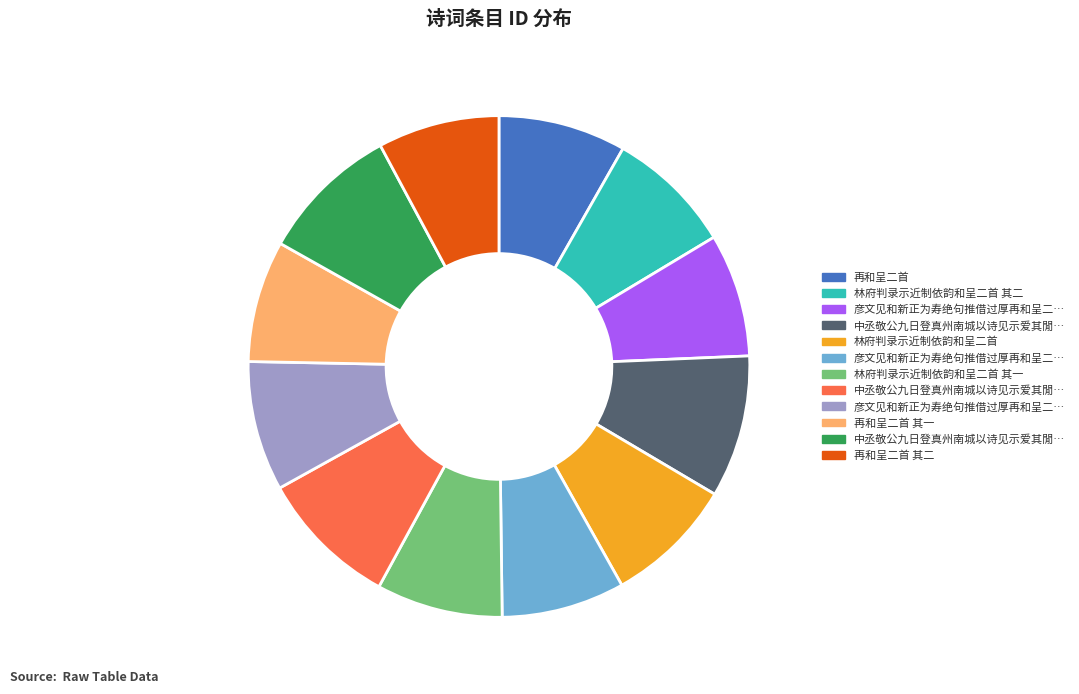

Is there any slice that represents more than half of the pie?

No